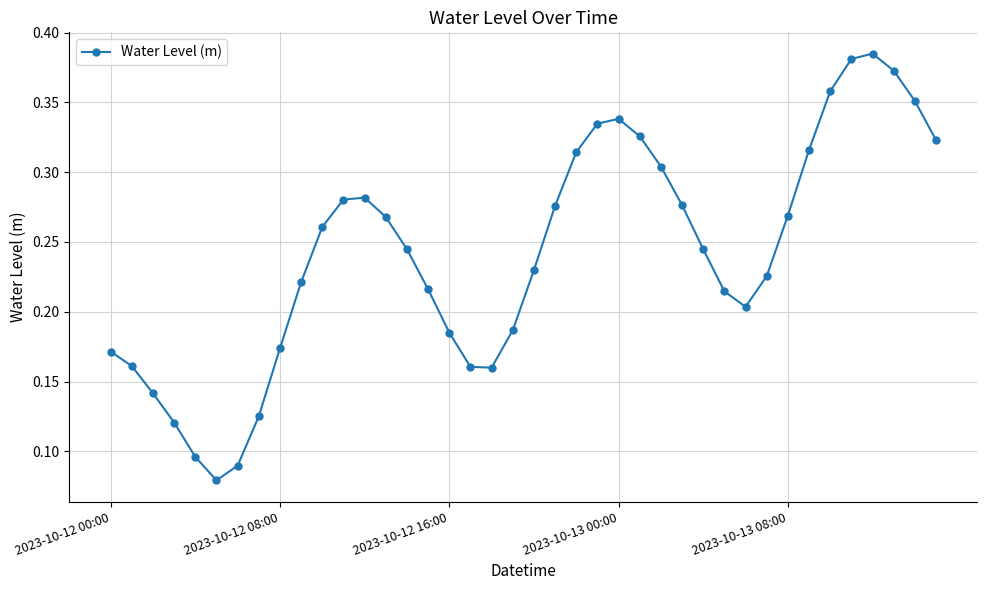

True or false: the data has more than 0 interior local peaks.

True